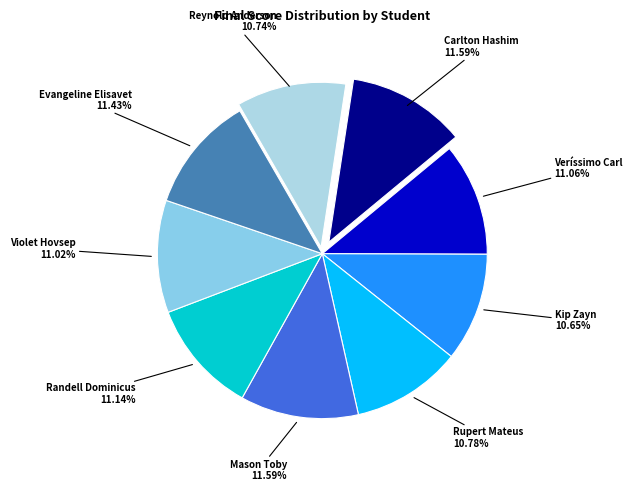

What percentage is the Veríssimo Carl slice, to the nearest percent?

11%